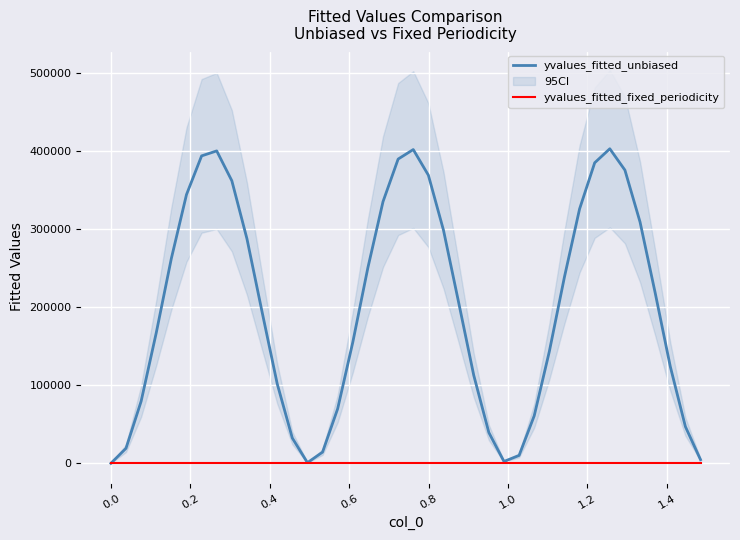

What is the highest value of the yvalues_fitted_unbiased series?

402799.7